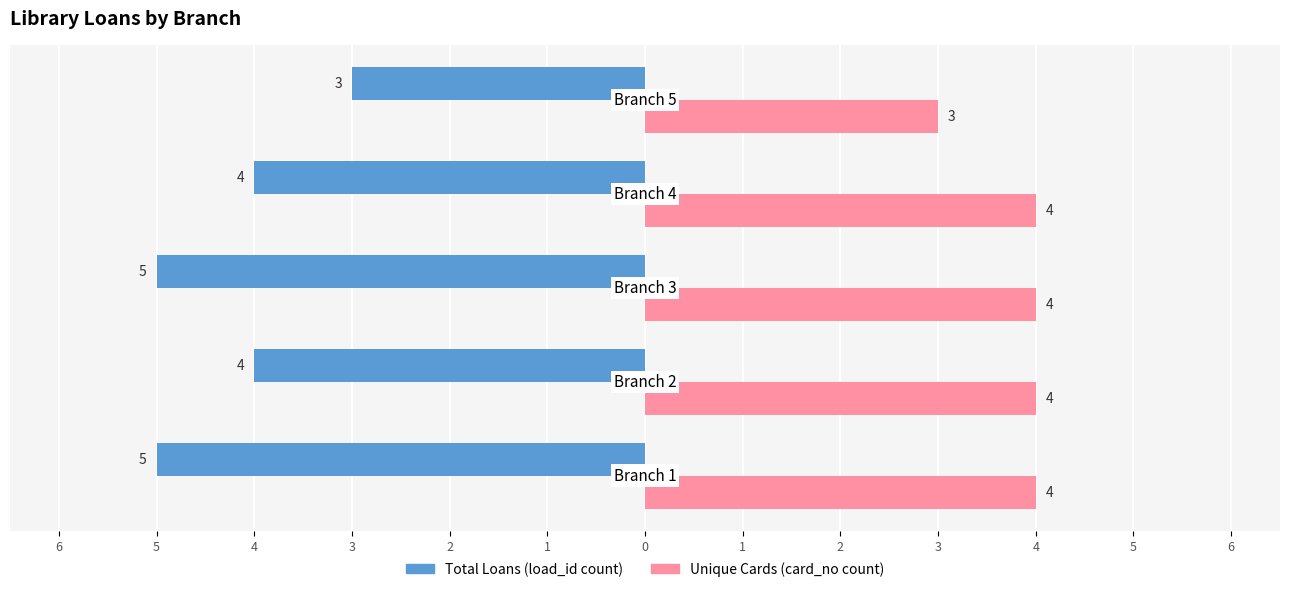

What are all the series names shown in the legend?

Total Loans (load_id count), Unique Cards (card_no count)